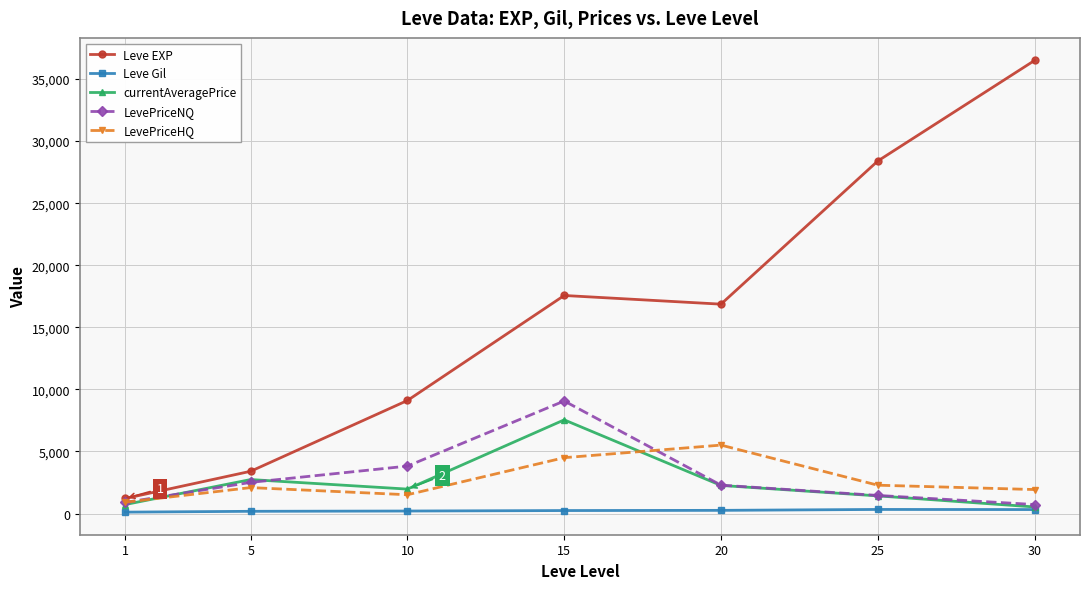

After their last crossing, which series has the higher values: currentAveragePrice or LevePriceHQ?

LevePriceHQ